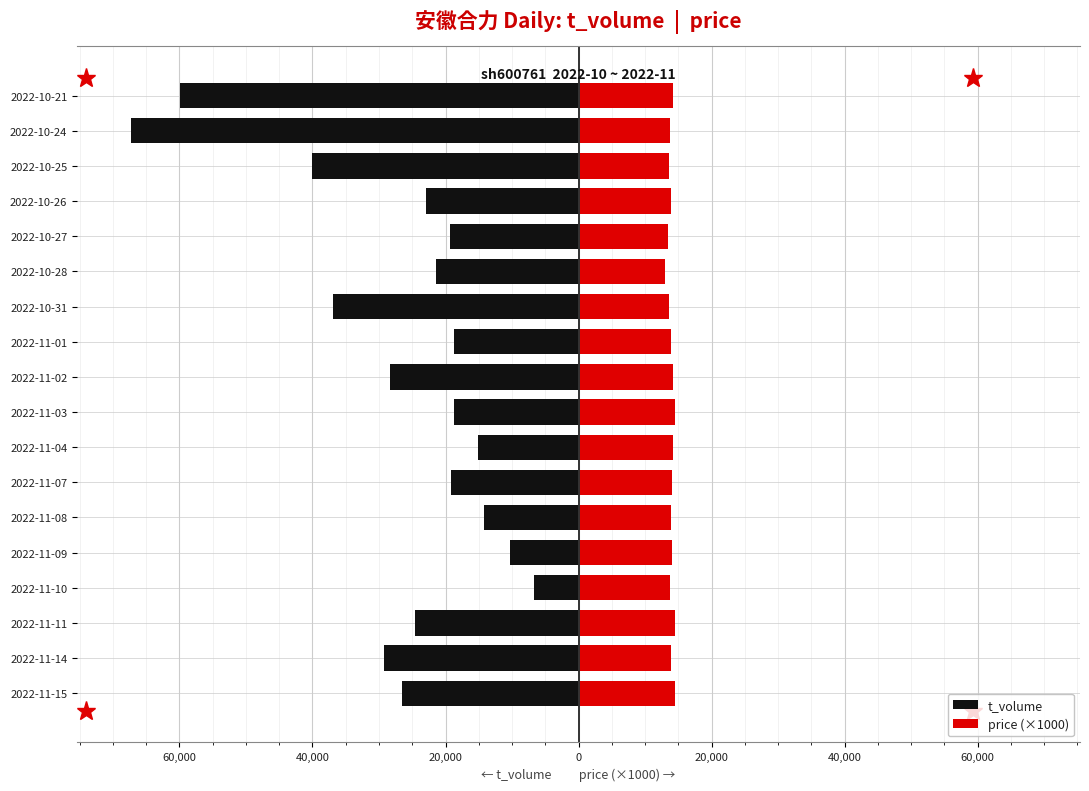

Which series changed the most between 2022-11-10 and 2022-11-04?

t_volume